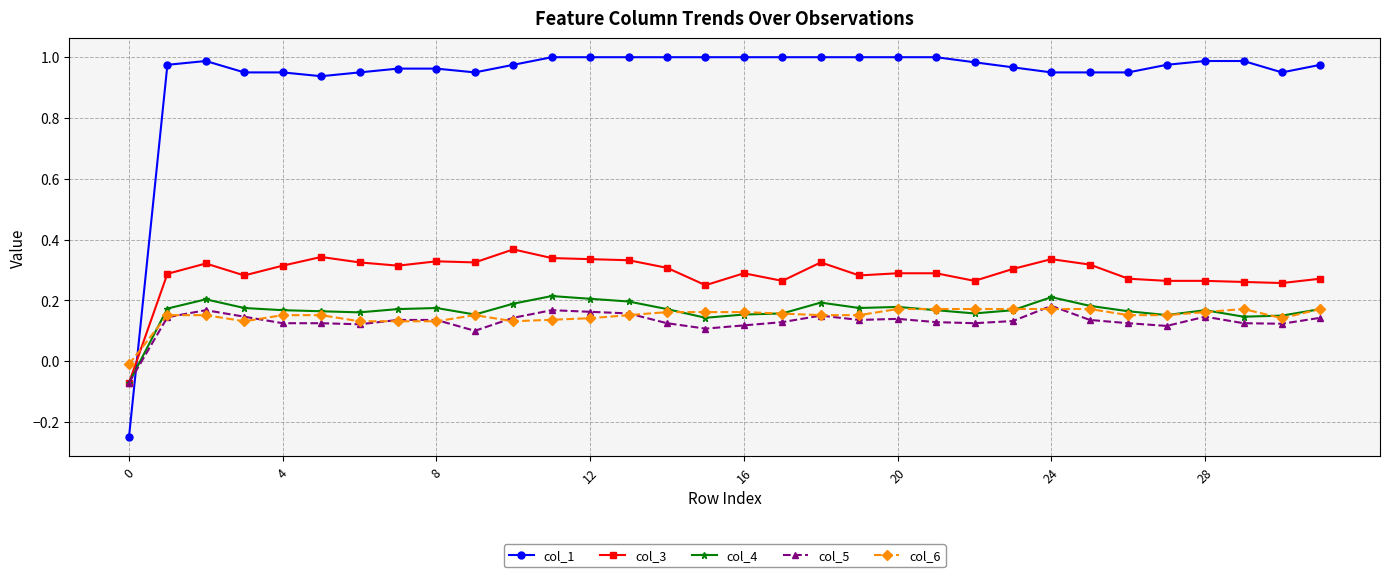

True or false: col_1 and col_5 cross at least once.

True